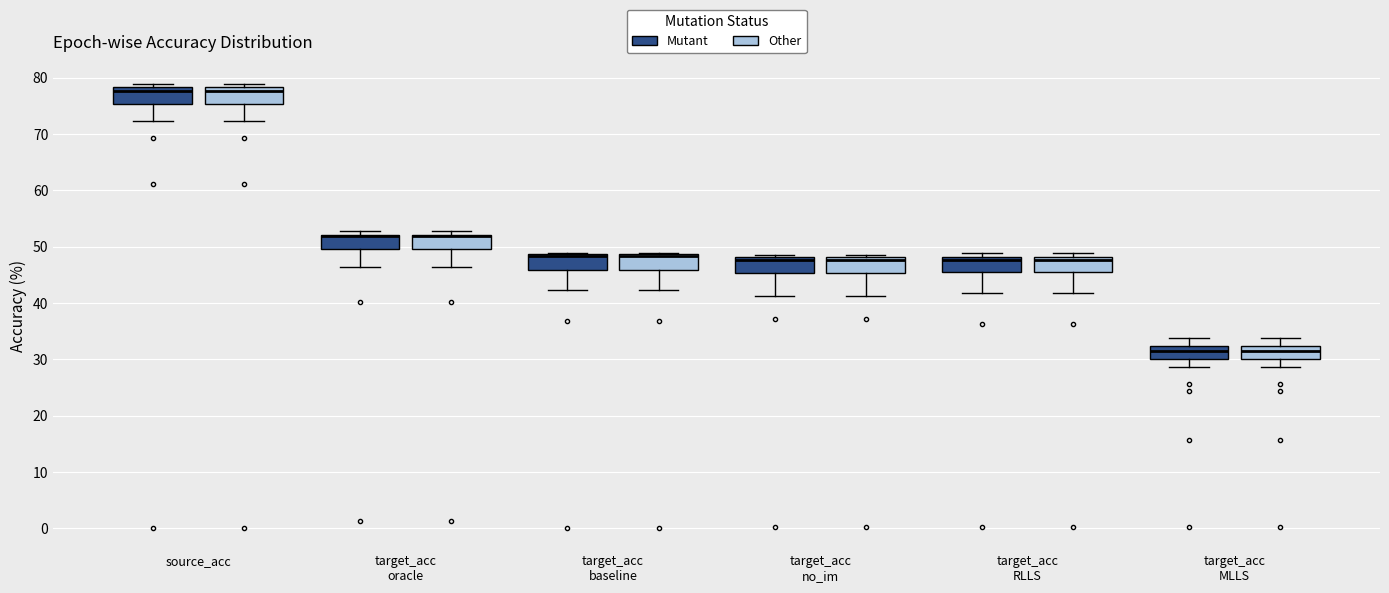

Reading left to right, read every box against the y-axis: the position of its median line, the range the box covers, and the ends of its whiskers. The values are not printed on the chart, so give them approximately, as read against the axis.

source_acc (Mutant): median 78 (just below the box's upper edge), box 75 to 78, whiskers 72 to 79
source_acc (Other): median 78 (just below the box's upper edge), box 75 to 78, whiskers 72 to 79
target_acc oracle (Mutant): median 52 (drawn on the box's upper edge), box 50 to 52, whiskers 46 to 53
target_acc oracle (Other): median 52 (drawn on the box's upper edge), box 50 to 52, whiskers 46 to 53
target_acc baseline (Mutant): median 48 (drawn on the box's upper edge), box 46 to 49, whiskers 42 to 49
target_acc baseline (Other): median 48 (drawn on the box's upper edge), box 46 to 49, whiskers 42 to 49
target_acc no_im (Mutant): median 48 (just below the box's upper edge), box 45 to 48, whiskers 41 to 48 (just above the box's upper edge)
target_acc no_im (Other): median 48 (just below the box's upper edge), box 45 to 48, whiskers 41 to 48 (just above the box's upper edge)
target_acc RLLS (Mutant): median 48 (just below the box's upper edge), box 45 to 48, whiskers 42 to 49
target_acc RLLS (Other): median 48 (just below the box's upper edge), box 45 to 48, whiskers 42 to 49
target_acc MLLS (Mutant): median 31, box 30 to 32, whiskers 29 to 34
target_acc MLLS (Other): median 31, box 30 to 32, whiskers 29 to 34